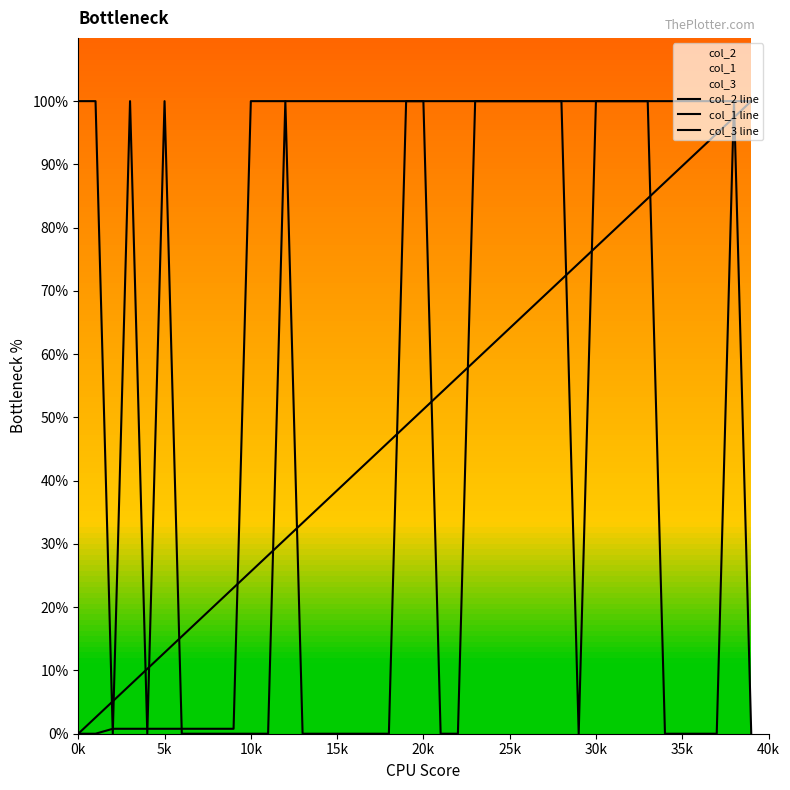

List the series in order of their overall mean, highest first.

col_3 line, col_2 line, col_1 line